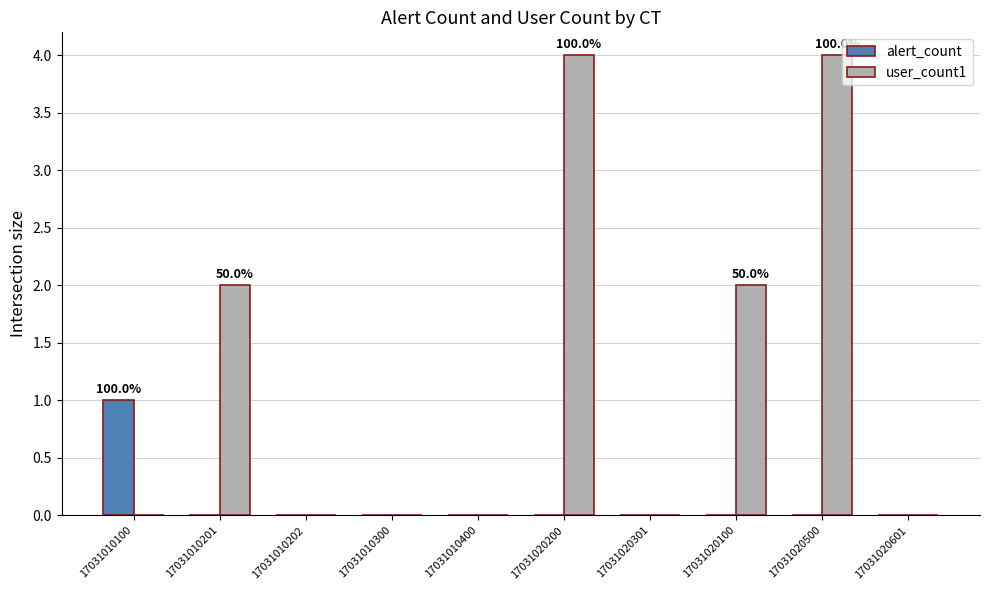

Which series has the largest range (max minus min)?

user_count1